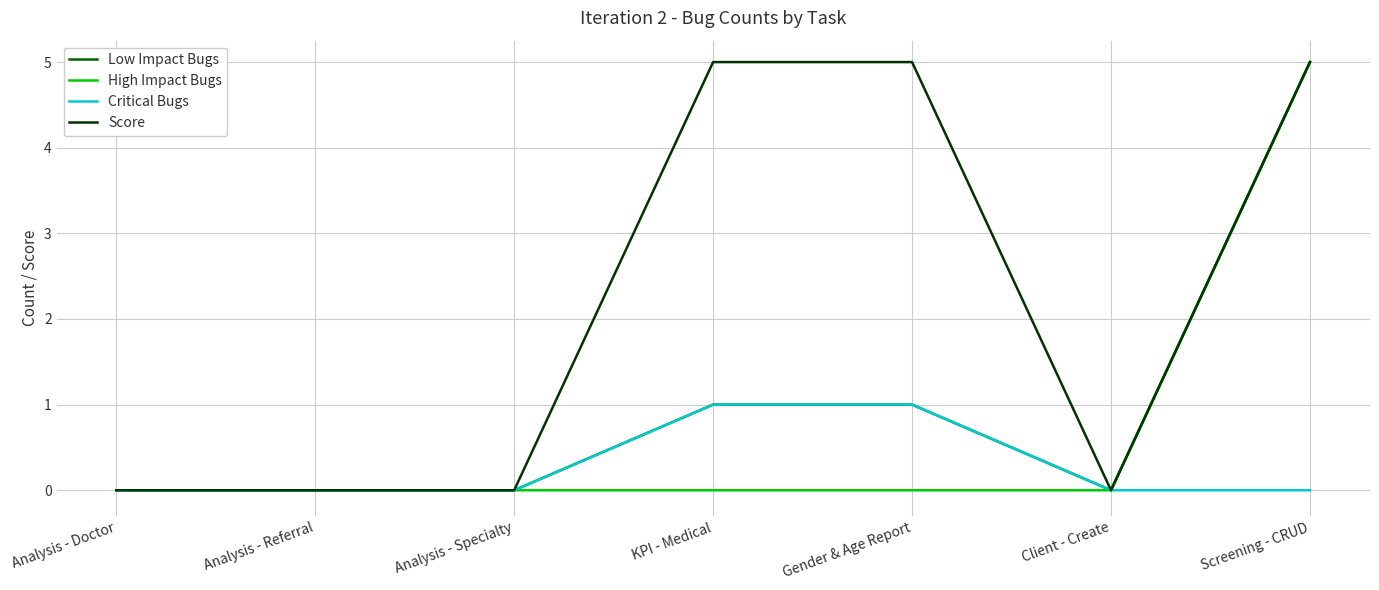

Rank the series by their average value, from lowest to highest.

Critical Bugs, High Impact Bugs, Low Impact Bugs, Score